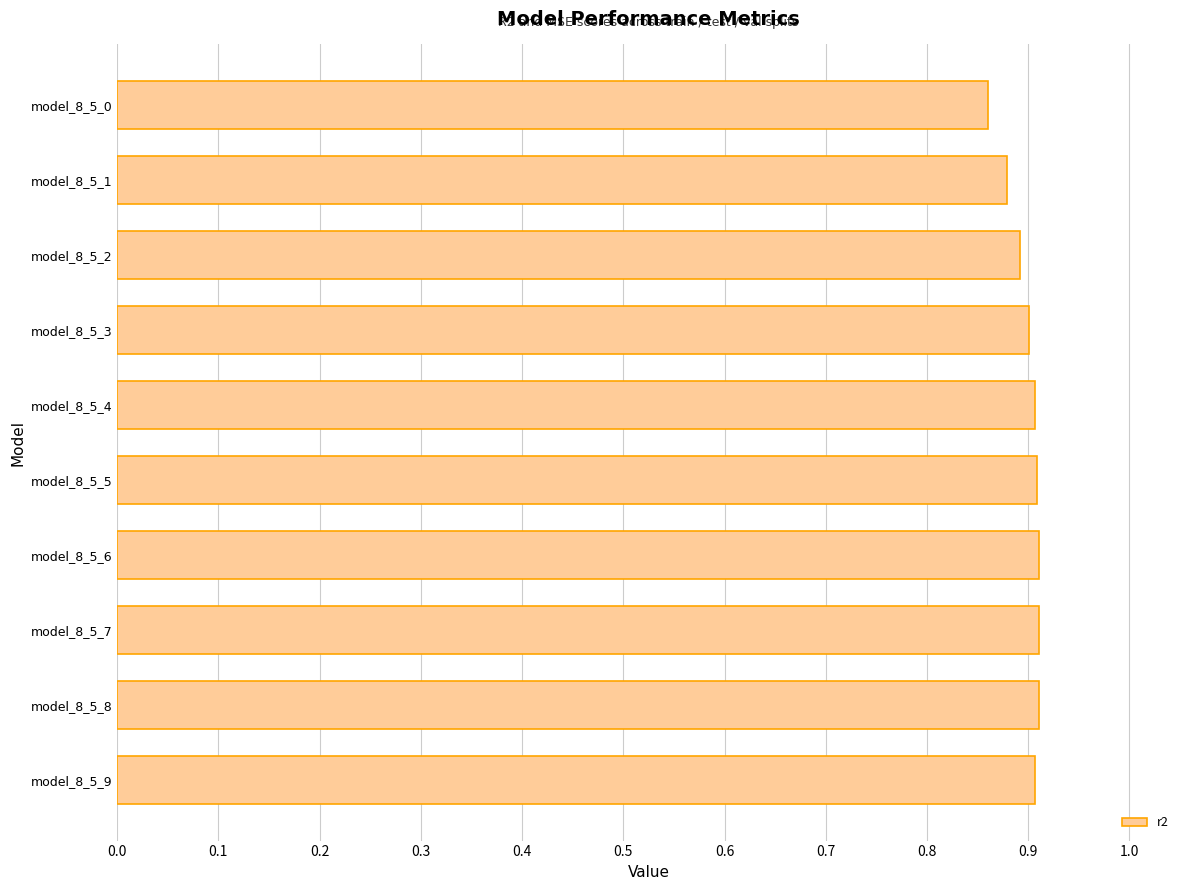

How many bars are there in total?

10